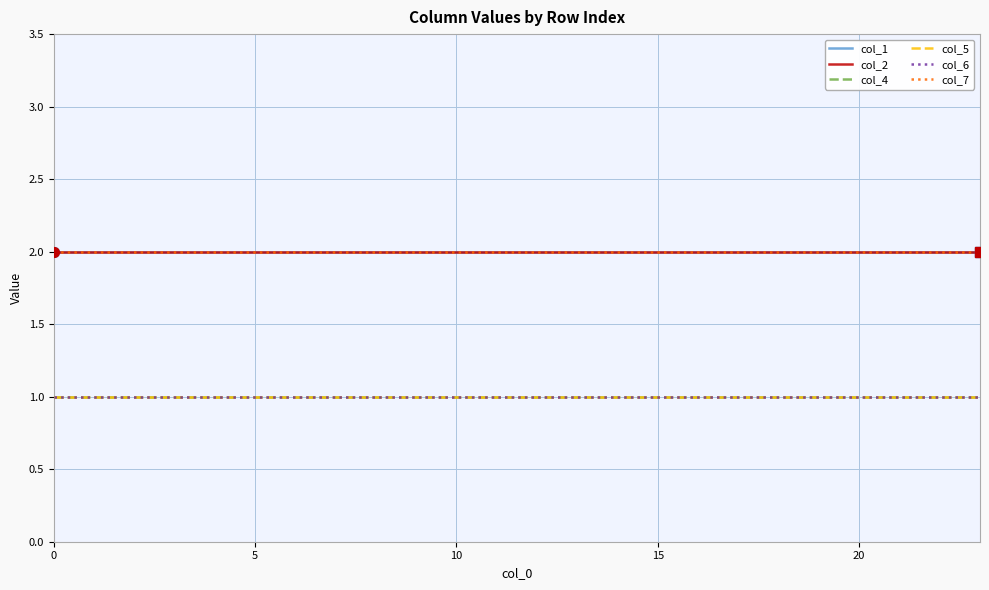

True or false: col_2 and col_5 intersect in this chart.

False